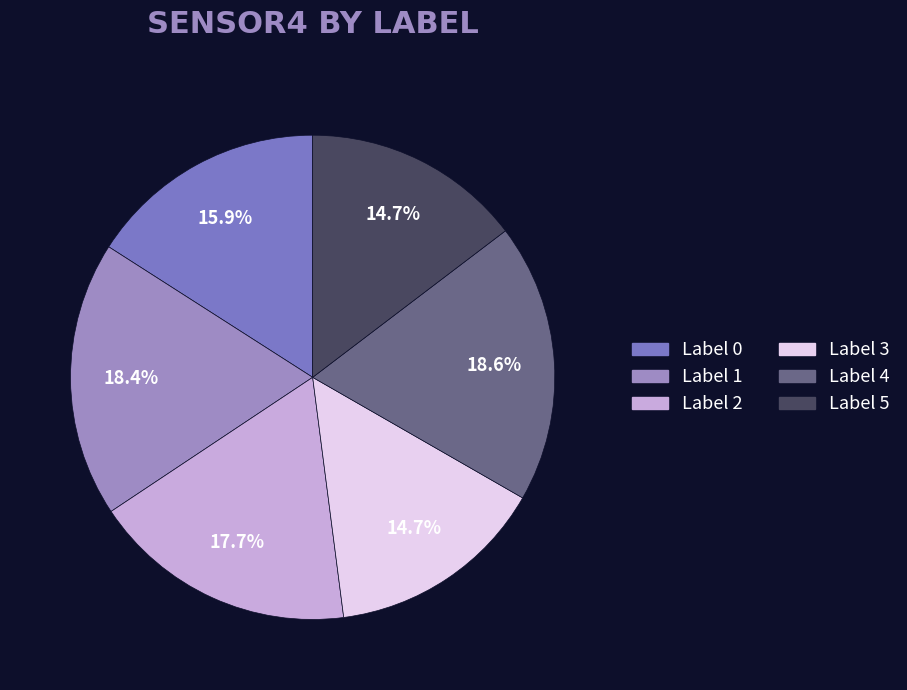

Which has a higher value, Label 1 or Label 3?

Label 1